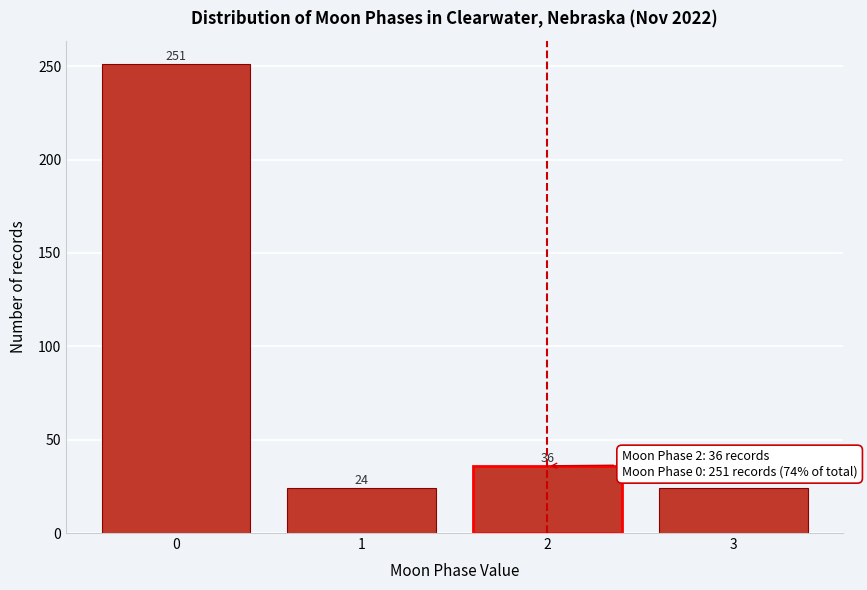

Reading right to left, transcribe all the data shown in this chart.

3=24	2=36	1=24	0=251